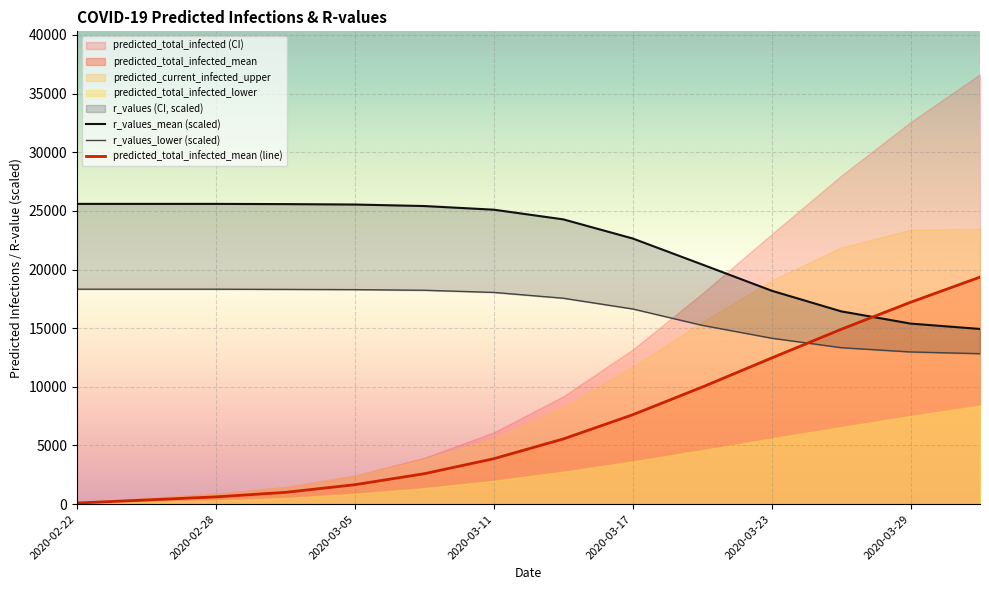

Does the chart display data point markers on the line(s)?

No